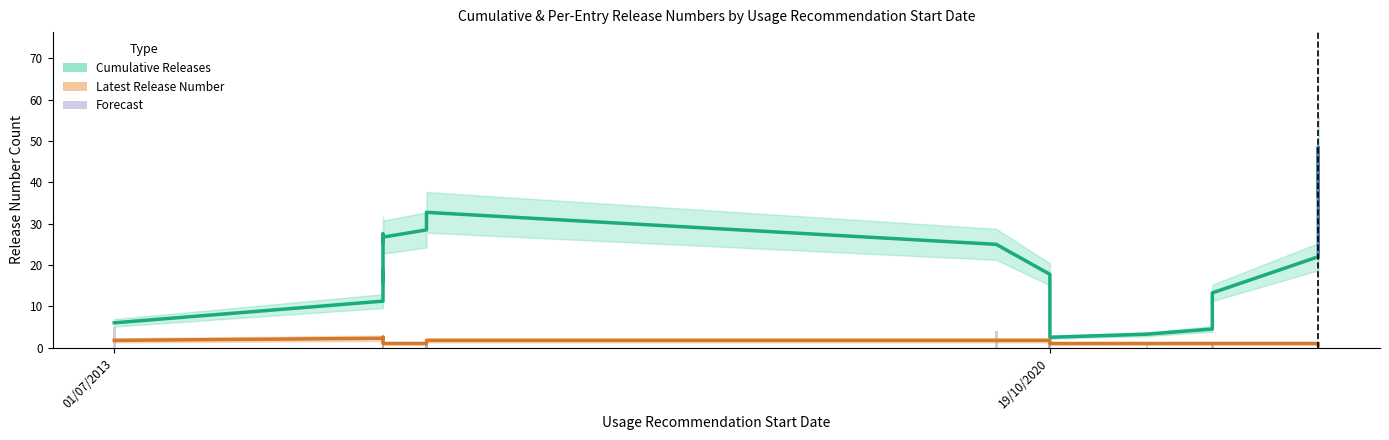

Which series has the largest total across all categories?

Cumulative Release Number